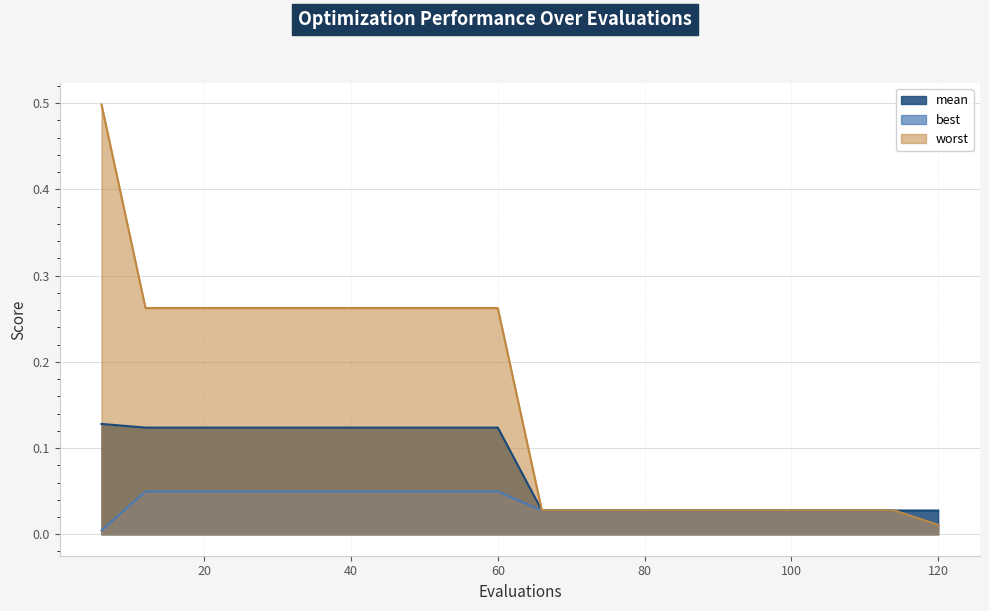

What are all the series names shown in the legend?

mean, best, worst